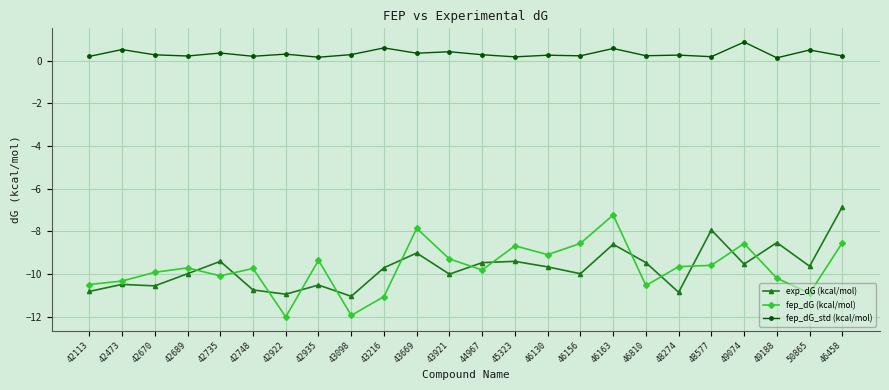

In fep_dG_std (kcal/mol), how many points are higher than both neighbors (excluding endpoints)?

10